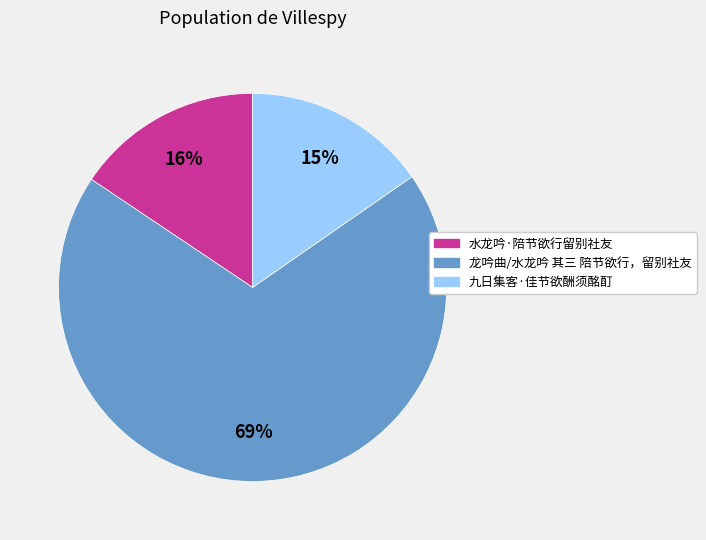

Is there a majority slice in this chart?

Yes